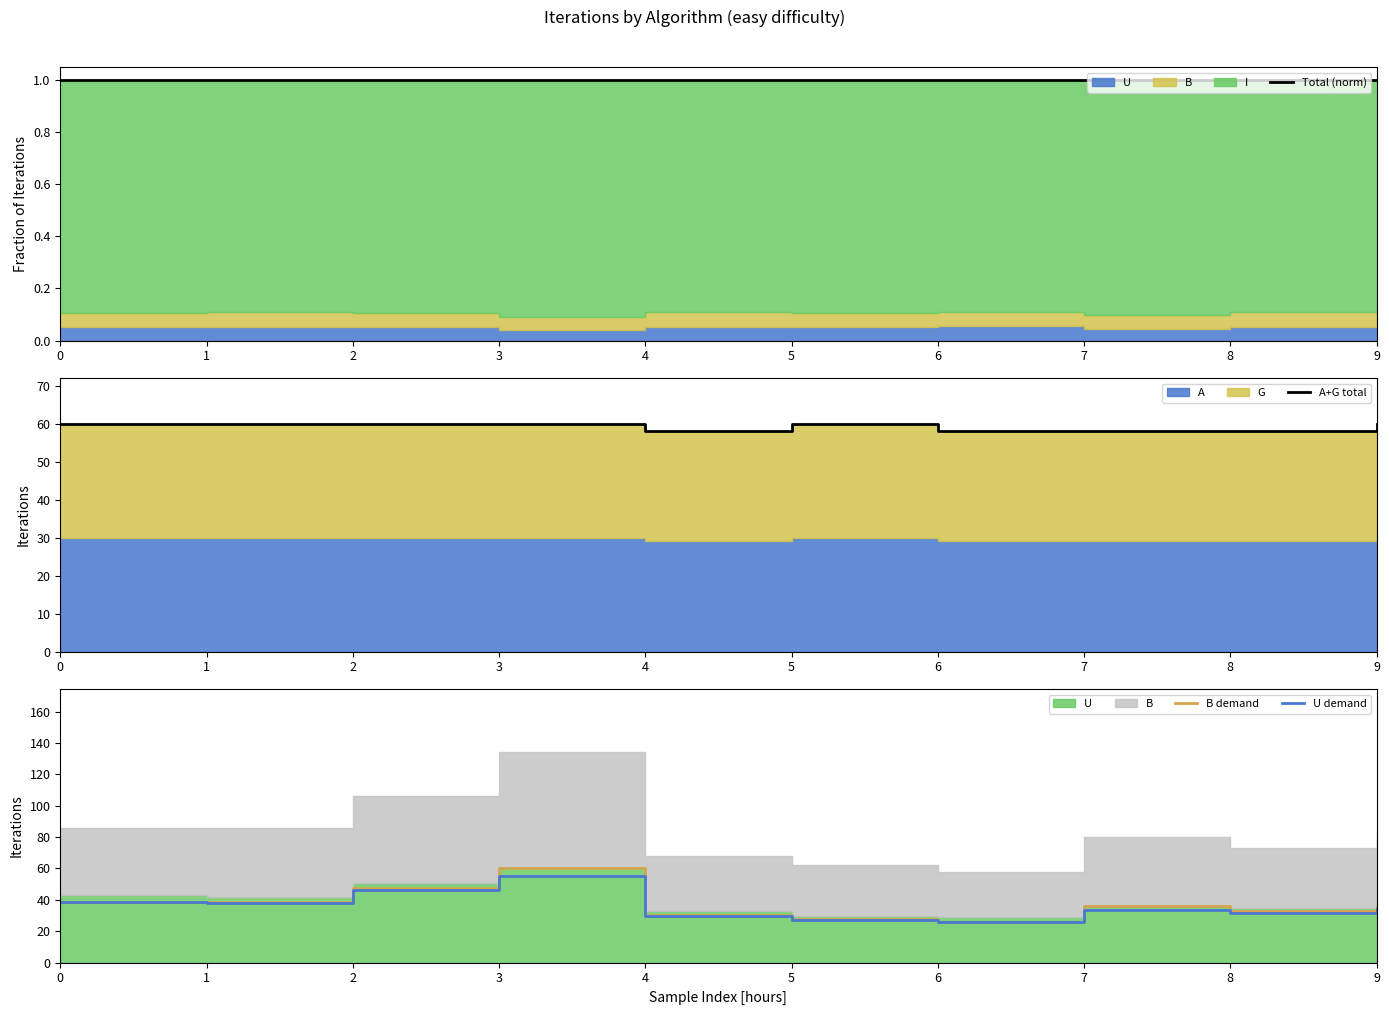

Which series changed the most between 3 and 6?

B demand